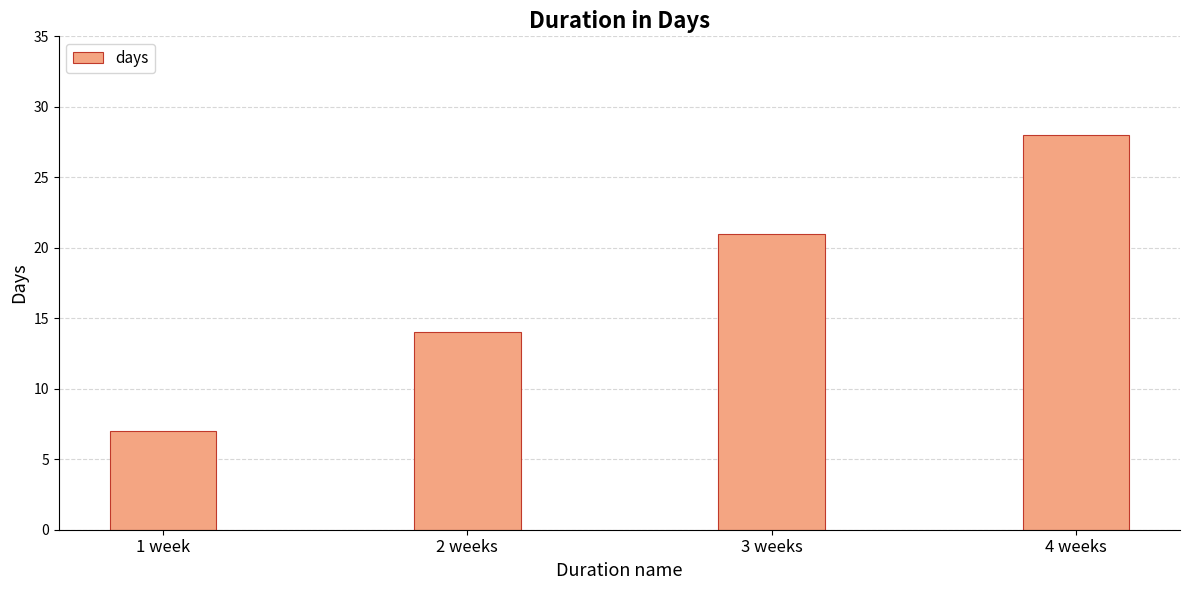

Read the value at 2 weeks.

14